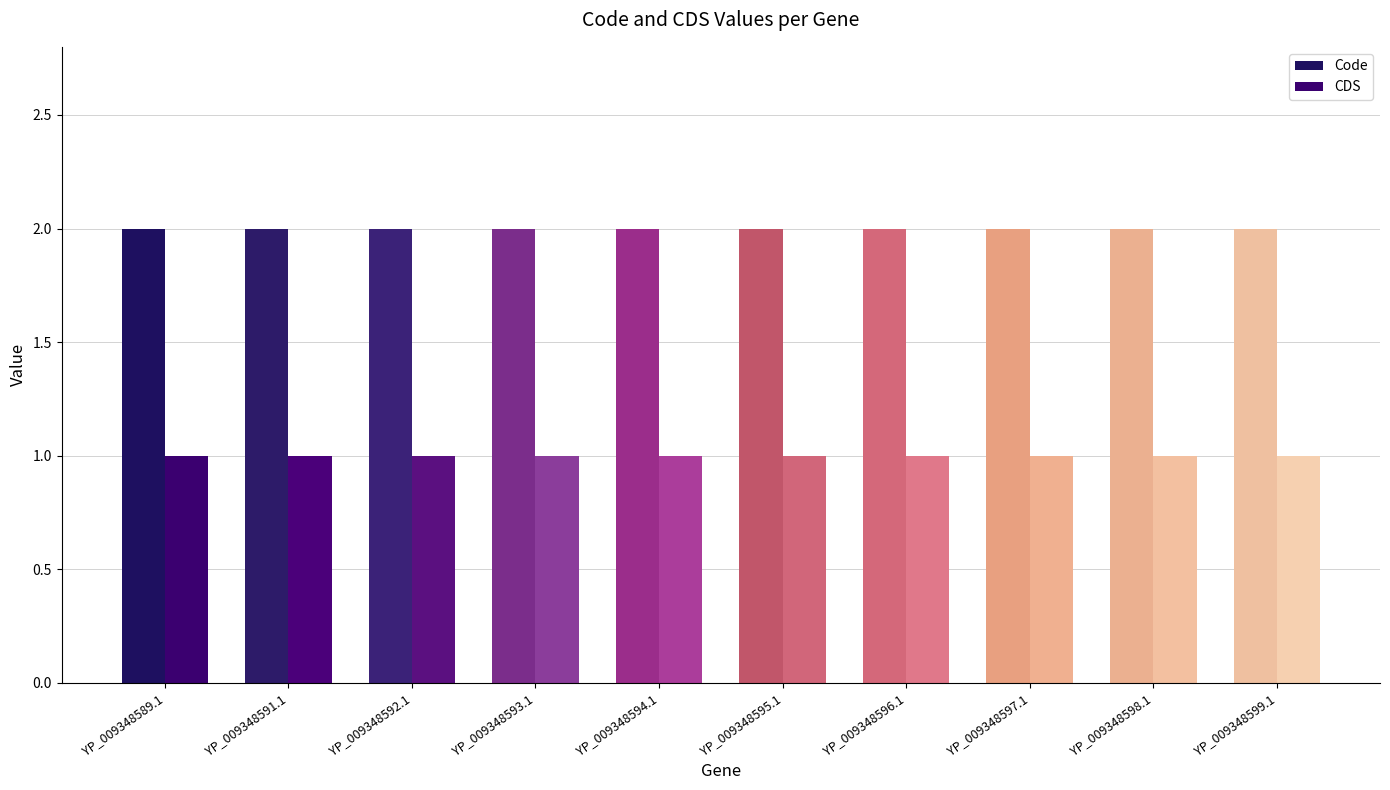

Is the value of CDS at YP_009348589.1 greater than the value of Code at YP_009348592.1?

No